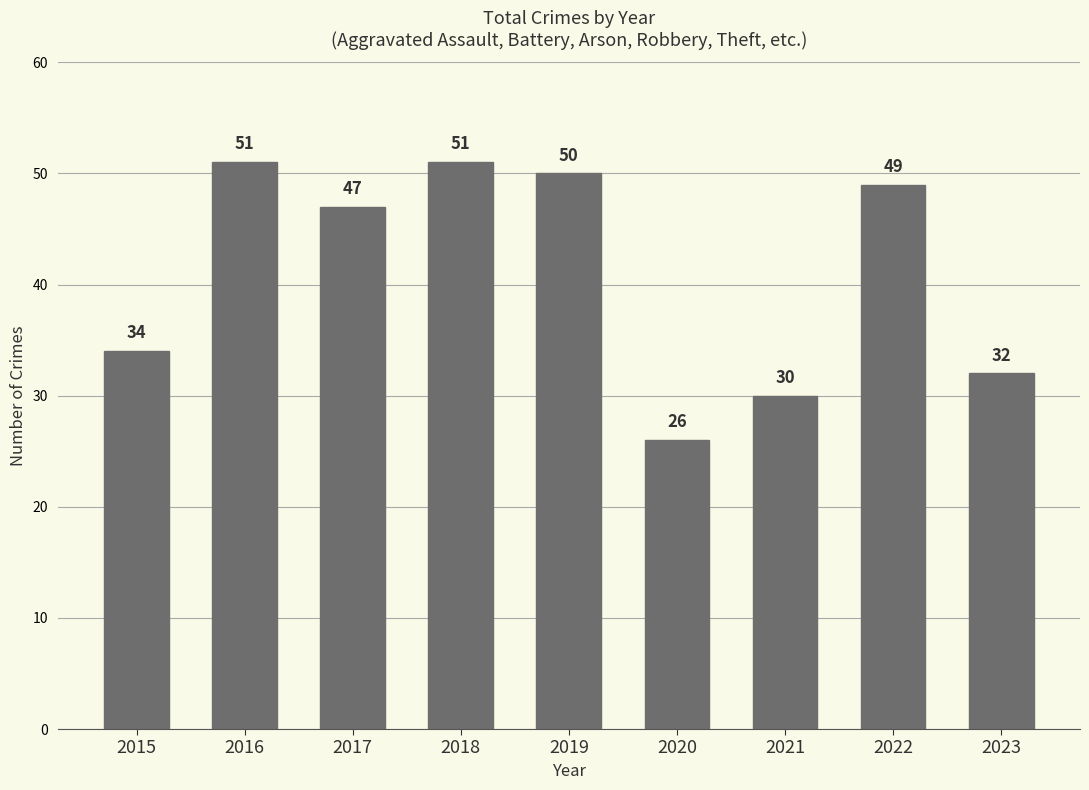

Between 2022 and 2020, which is larger?

2022